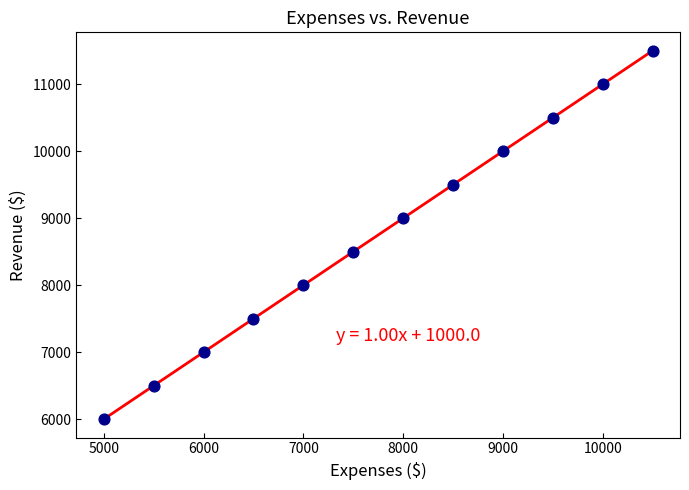

What is the range of Y values (max minus min)?

5500